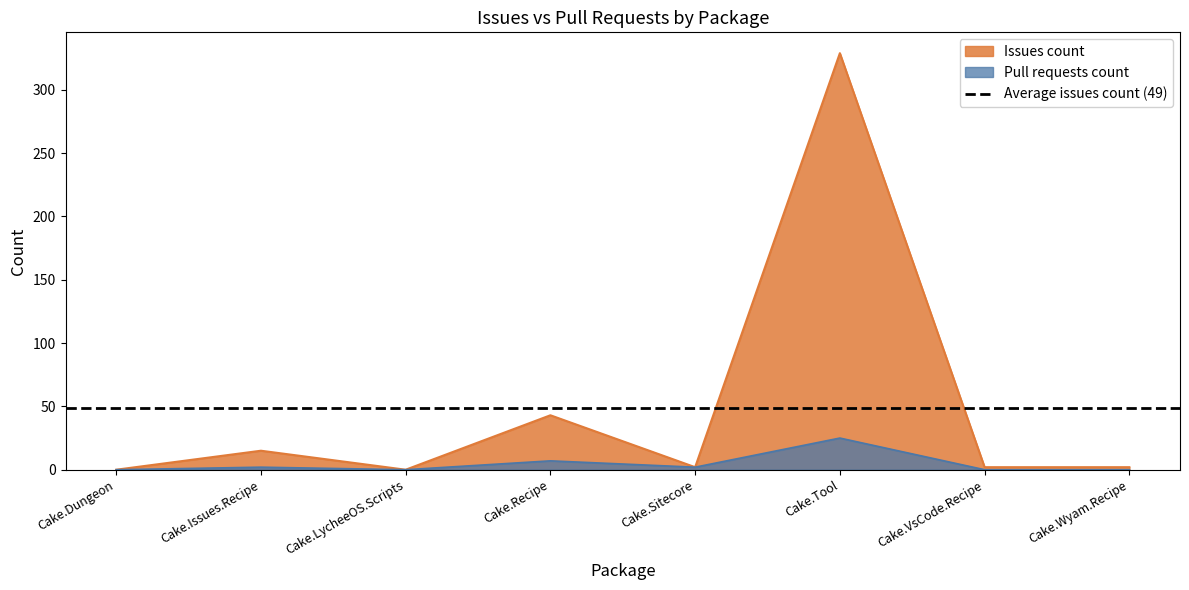

Where is Pull requests count nearest to the value 12?

Cake.Recipe